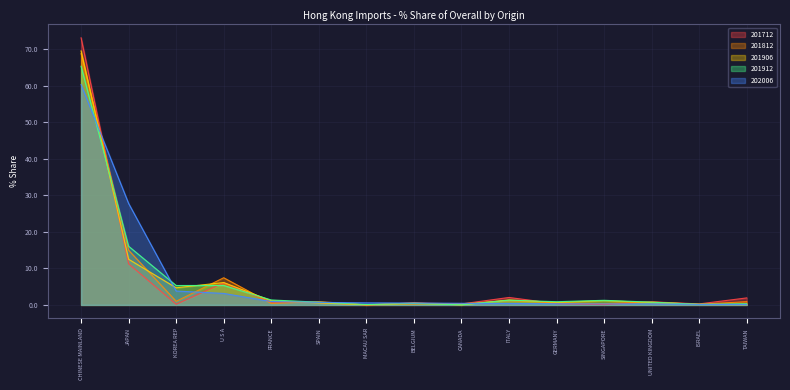

What is the difference between the % Share 202006 values at JAPAN and GERMANY?

27.4